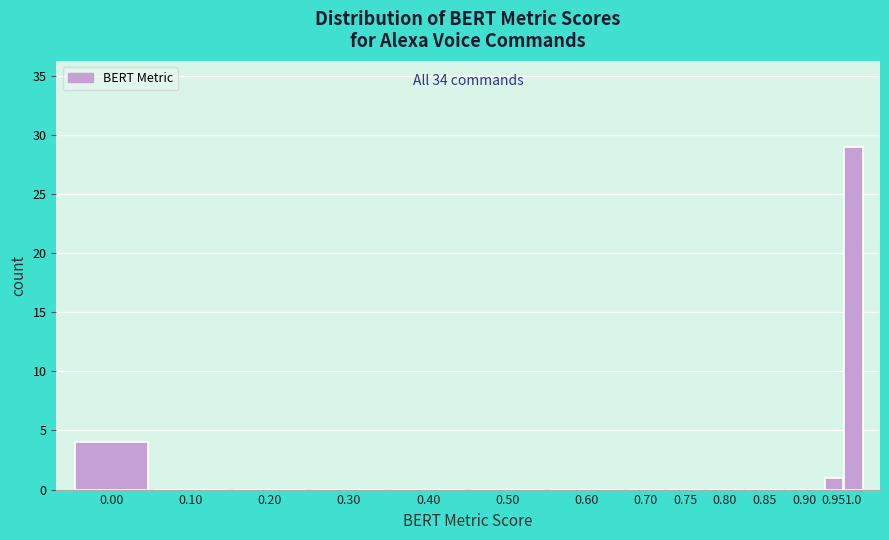

Reading left to right, list all the values displayed in this chart.

0.00=4	0.10=0	0.20=0	0.30=0	0.40=0	0.50=0	0.60=0	0.70=0	0.75=0	0.80=0	0.85=0	0.90=0	0.95=1	1.0=29